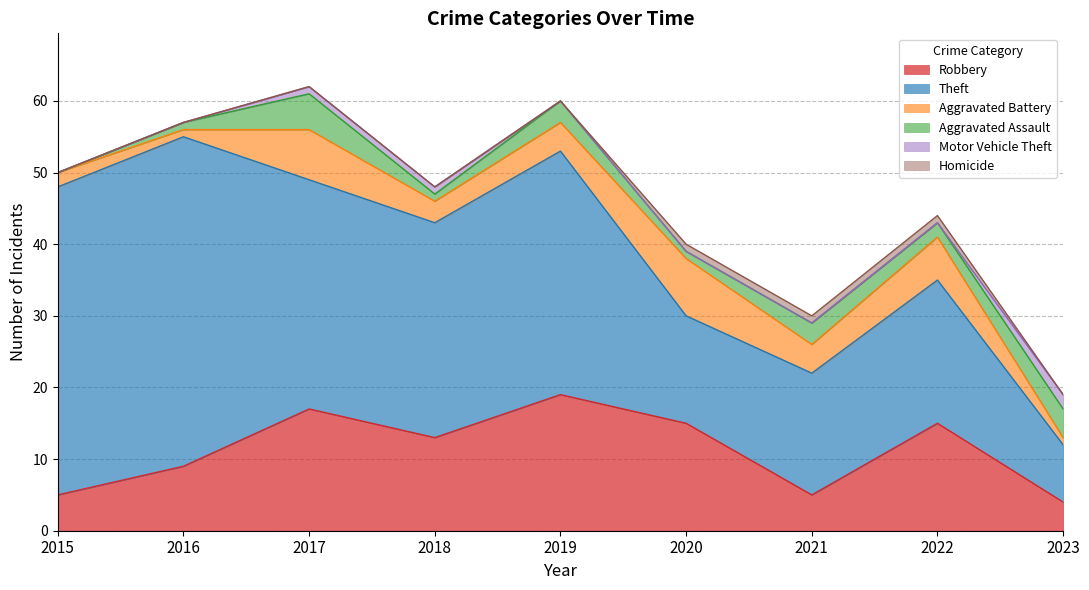

What is the greatest value displayed?

46